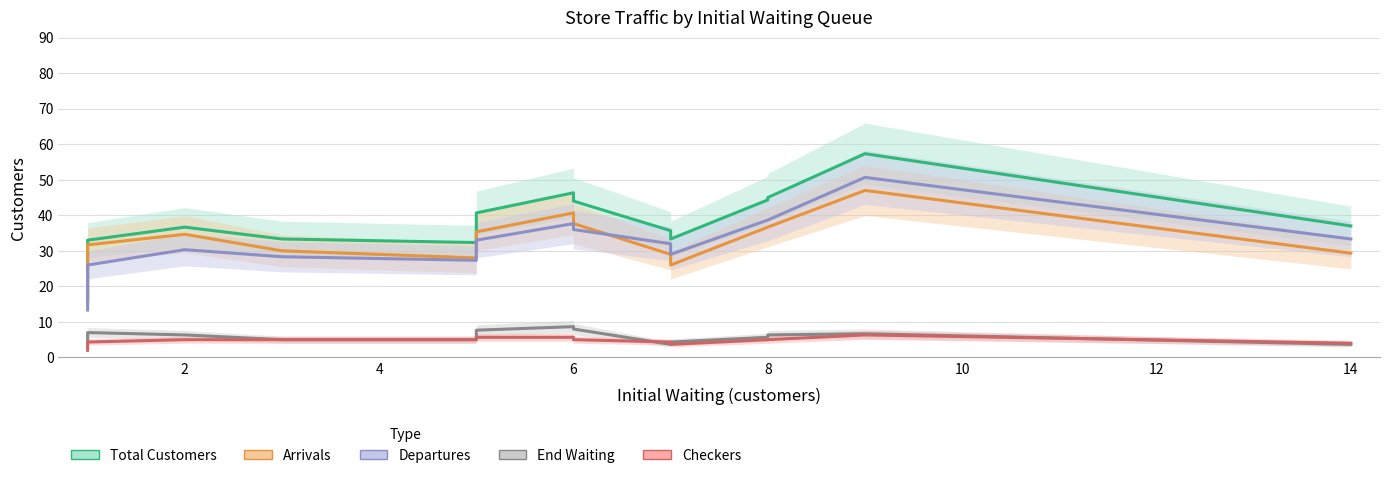

How many distinct data groups are displayed?

5